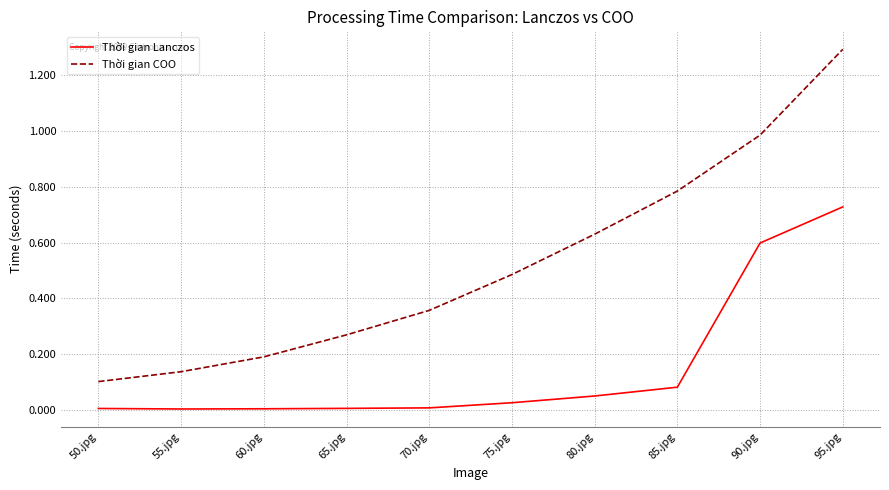

At which category does the chart reach its peak across all series?

95.jpg